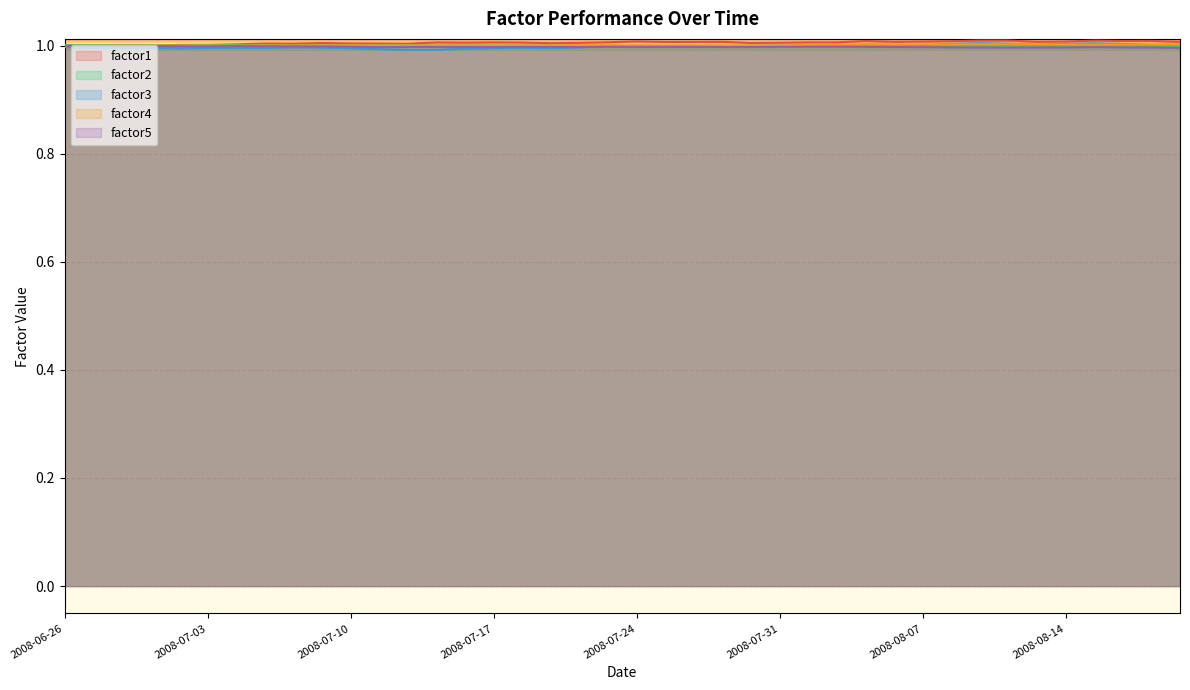

Does the chart display data point markers on the line(s)?

No